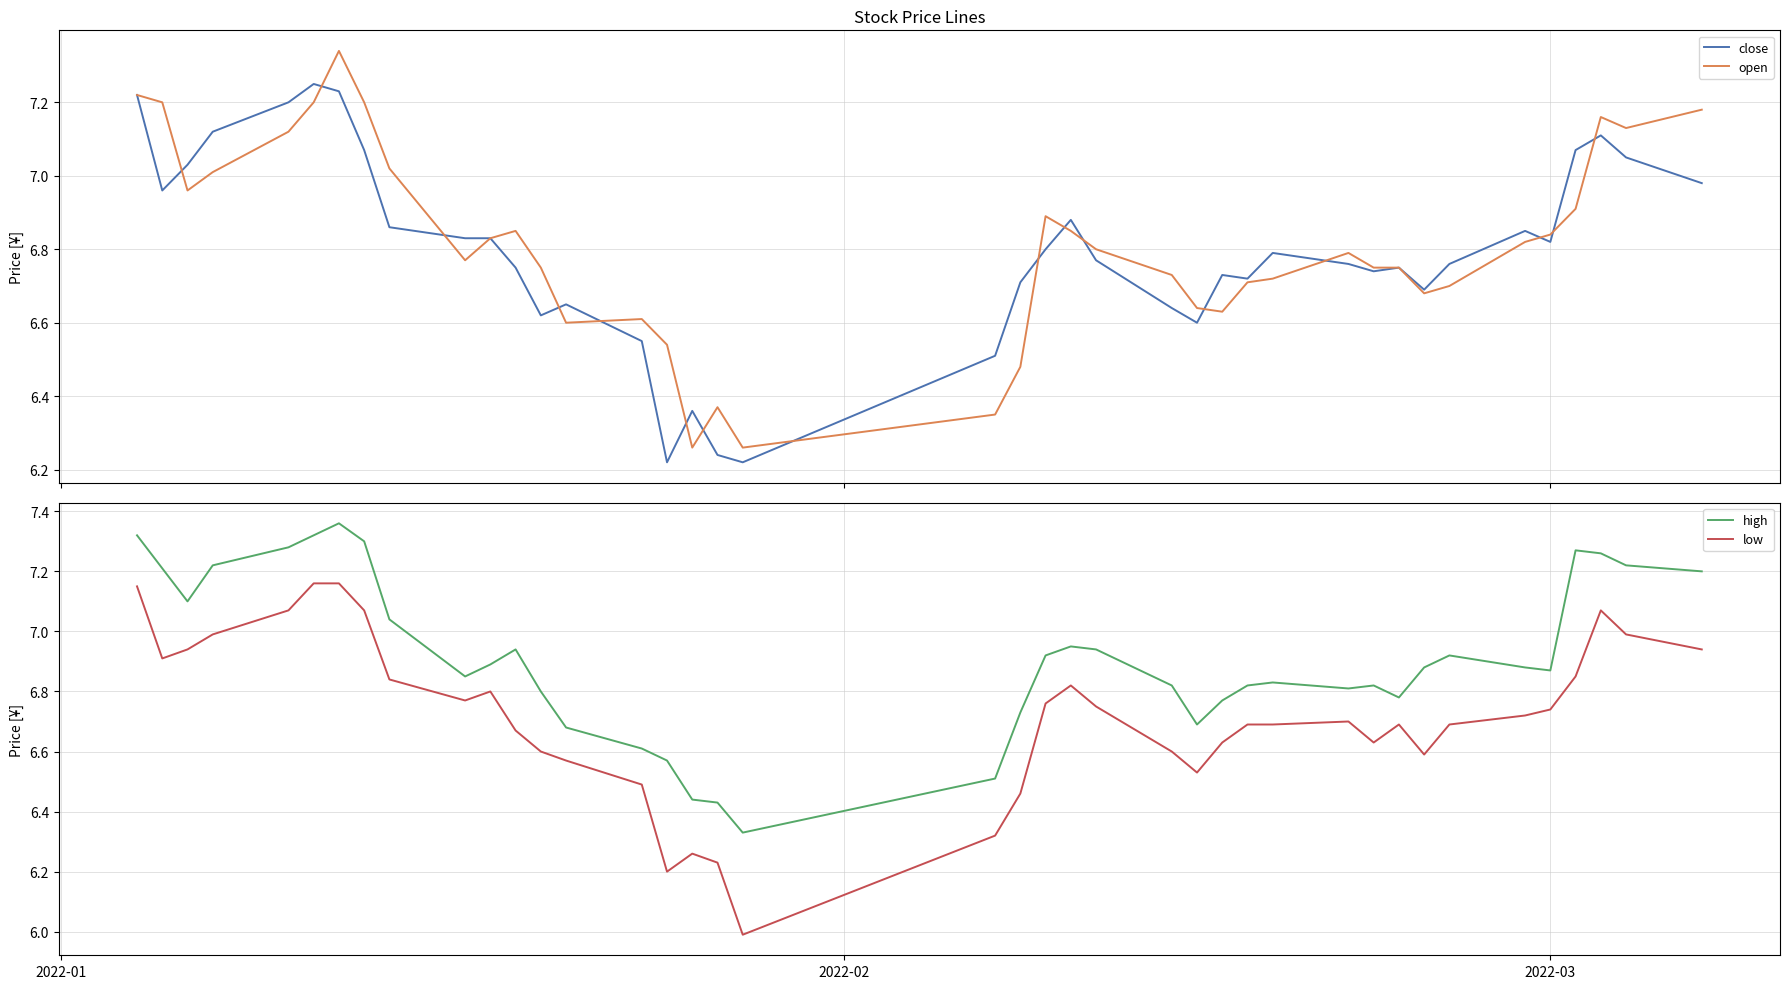

In high, how many points are higher than both neighbors (excluding endpoints)?

7